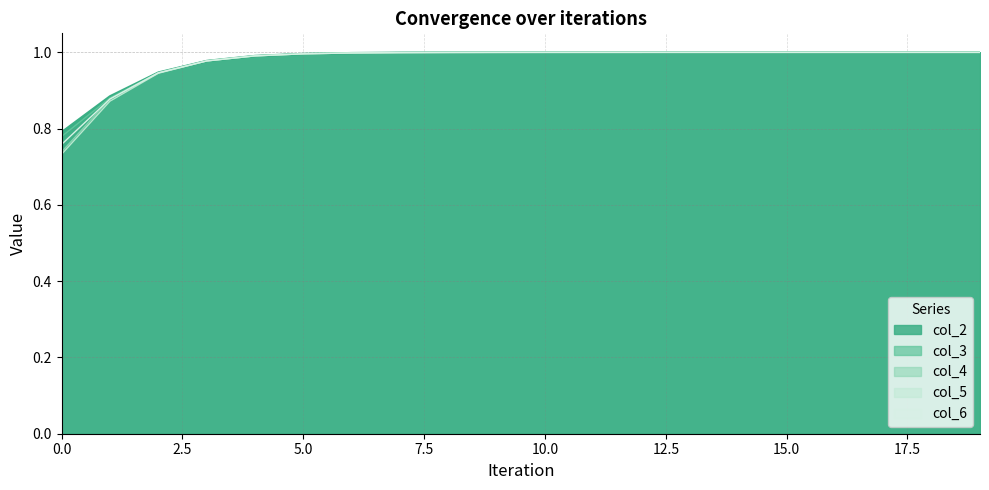

True or false: col_6 and col_5 cross at least once.

False